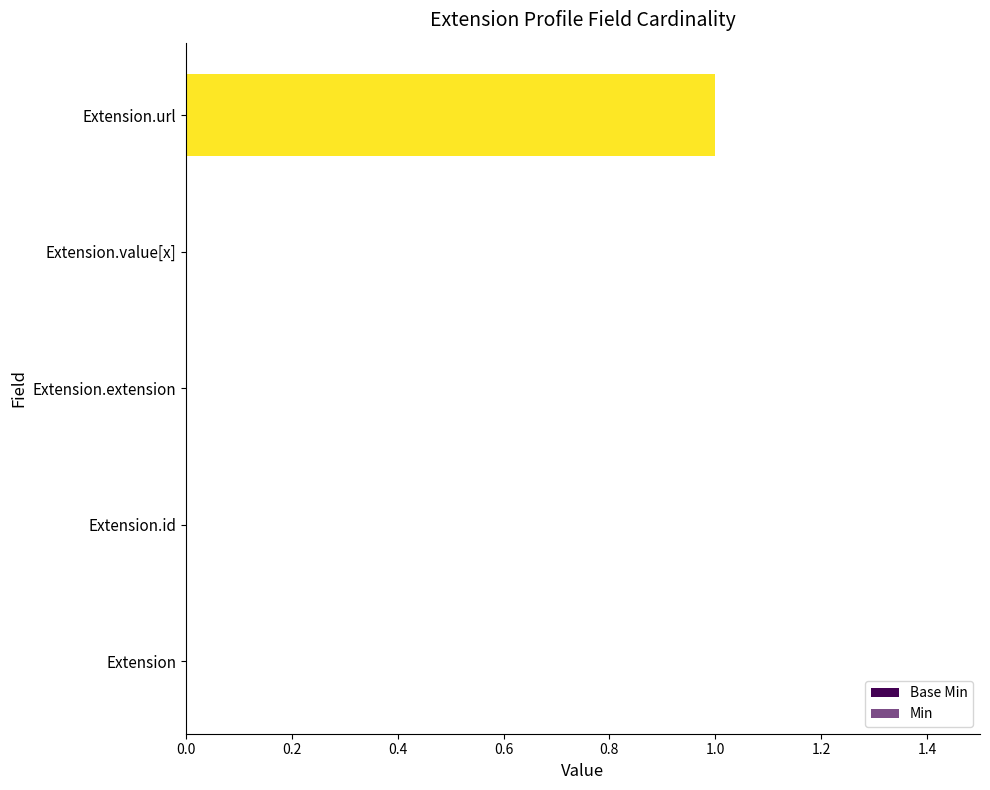

How many Min values are between 0 and 1?

5